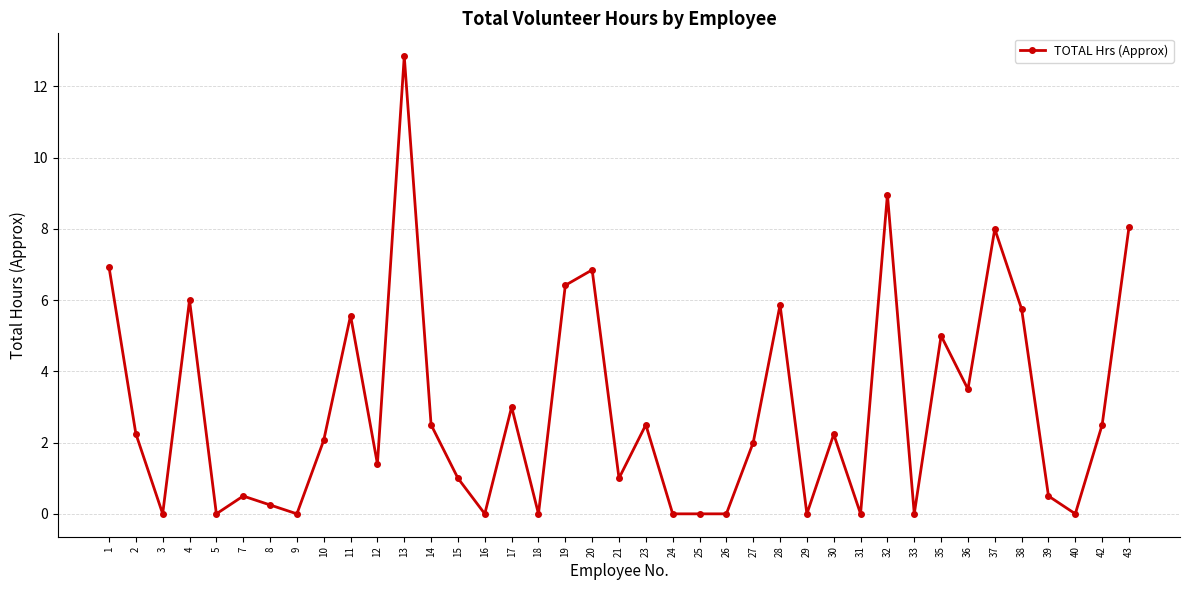

What is the value of the 34th point from the left?

8.0